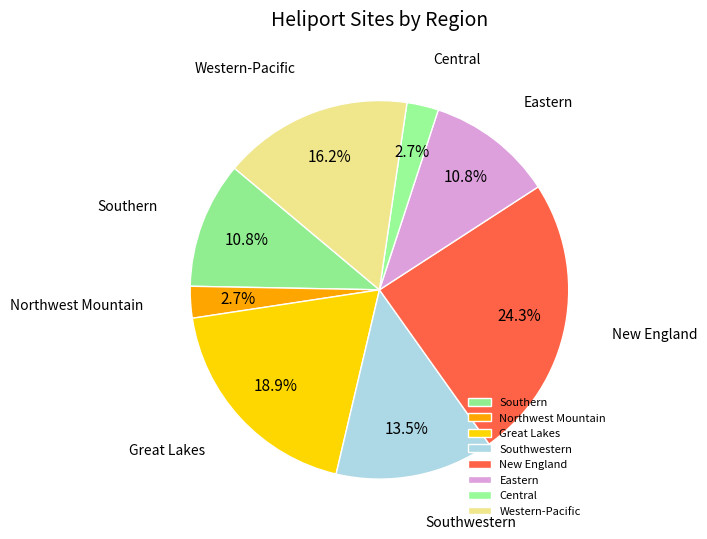

To the nearest percent, what is the difference between the largest and smallest slice percentages?

22%